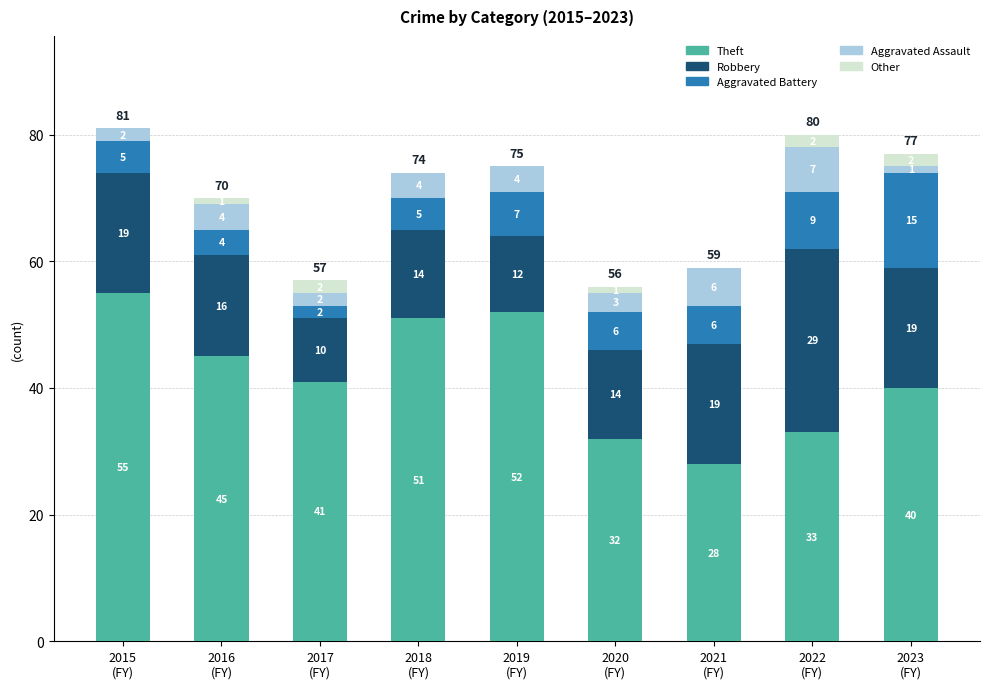

What is the maximum value for Theft?

55